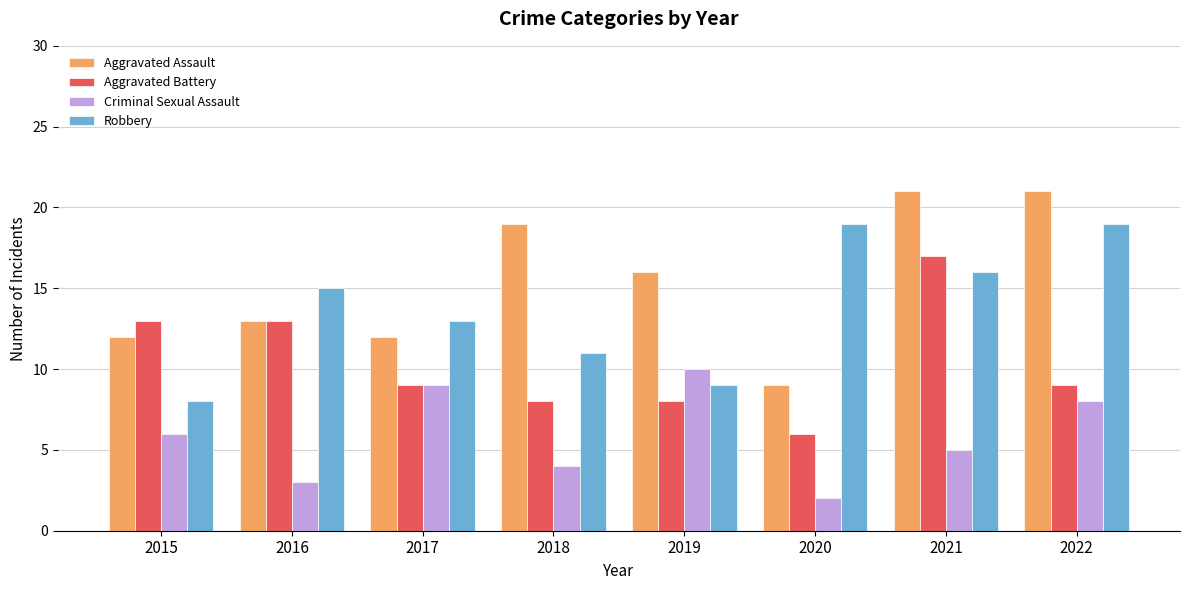

Is it true that Criminal Sexual Assault equals 1 at 2020?

False